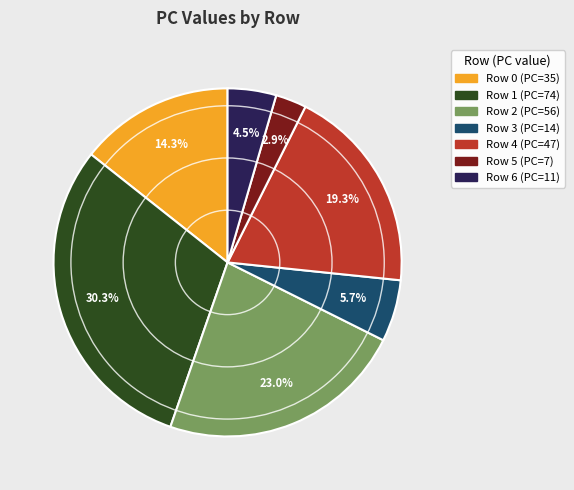

To the nearest percent, what is the combined percentage of Row 3 and Row 0?

20%